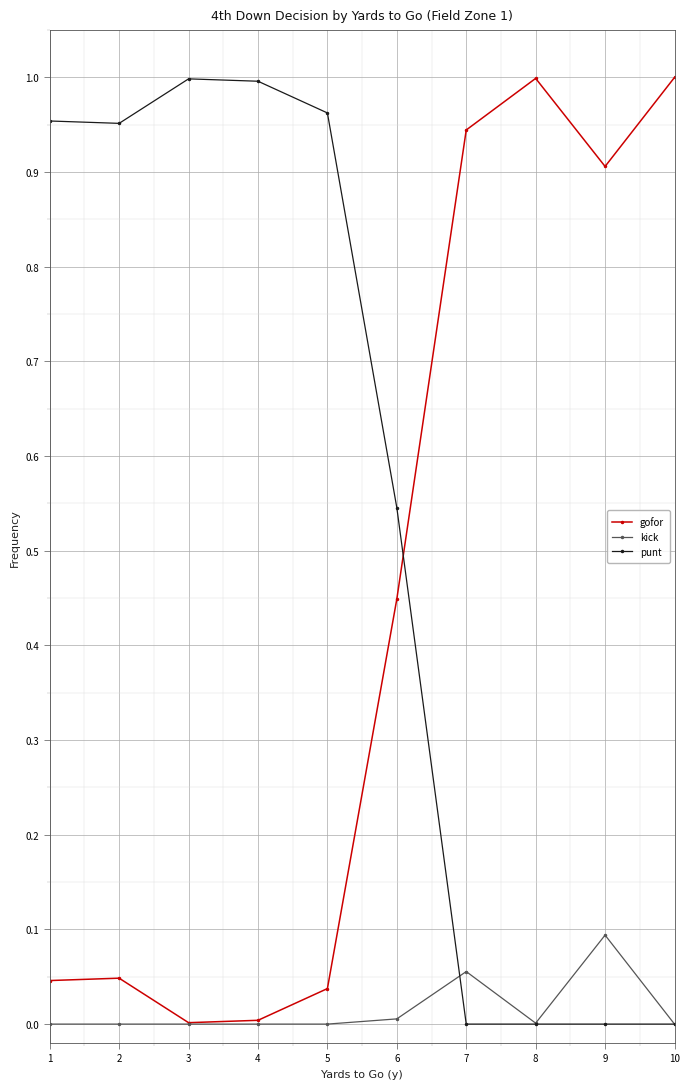

How many intersections are there between gofor and punt?

1